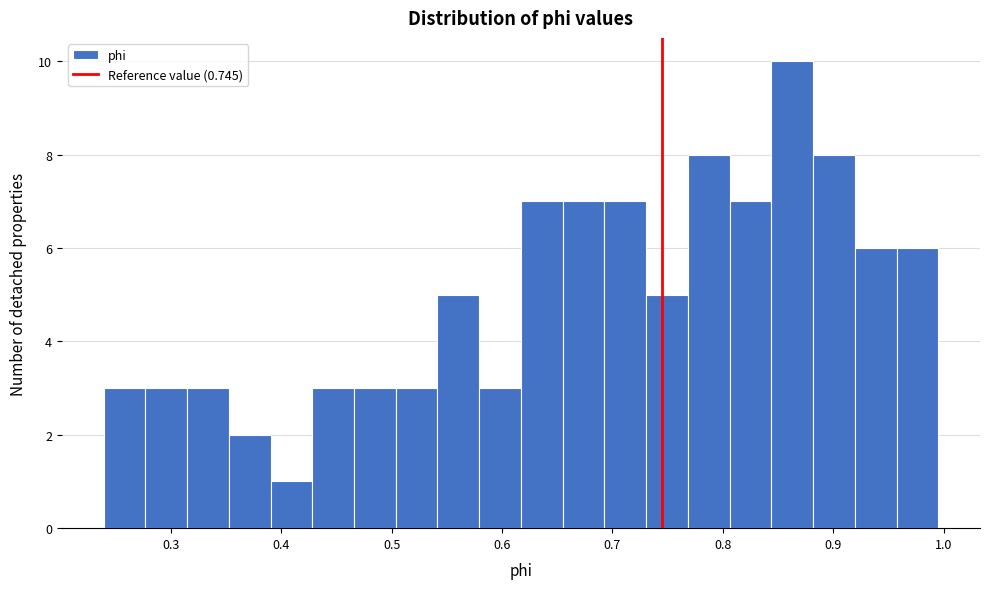

Around what value on the x-axis is the tallest bar? Give the approximate position of its centre, as read against the axis.

0.86